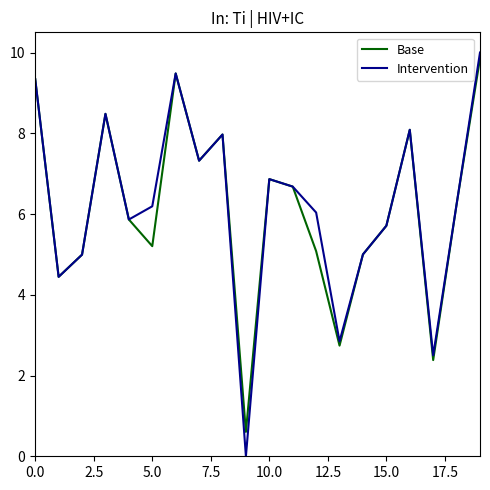

Which series has the largest range (max minus min)?

Intervention